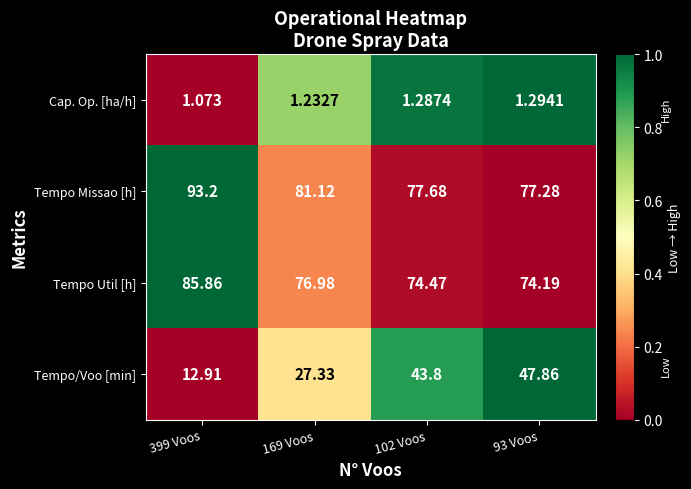

Which series has the largest total across all categories?

Tempo Missao [h]